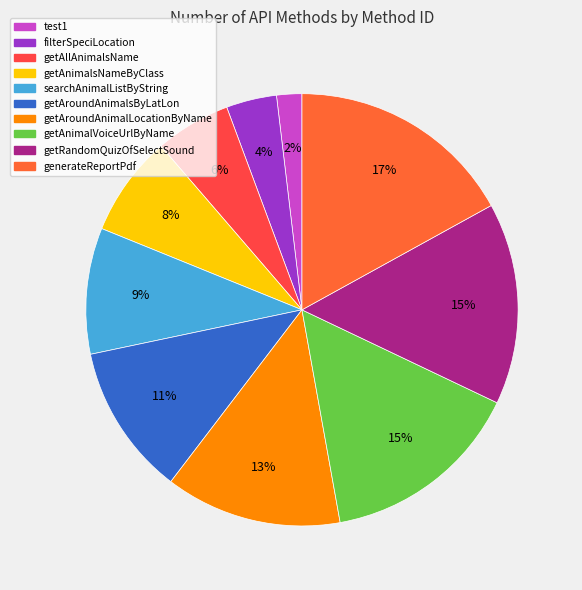

How much of the chart is everything except getAnimalsNameByClass?

92.5%